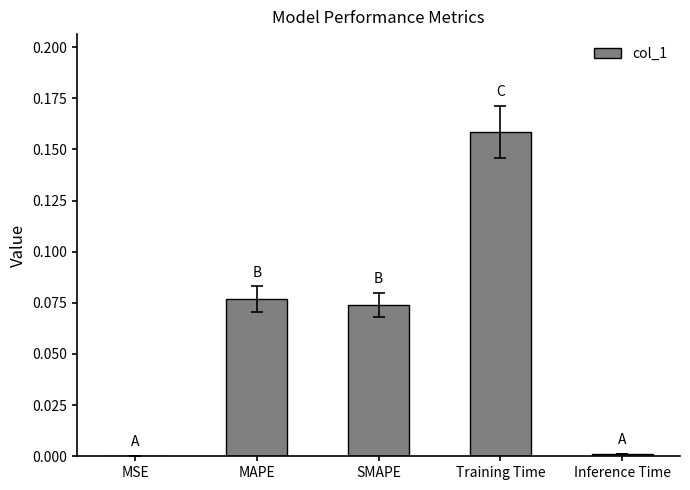

Is it true that the value at Training Time is 0.1?

False